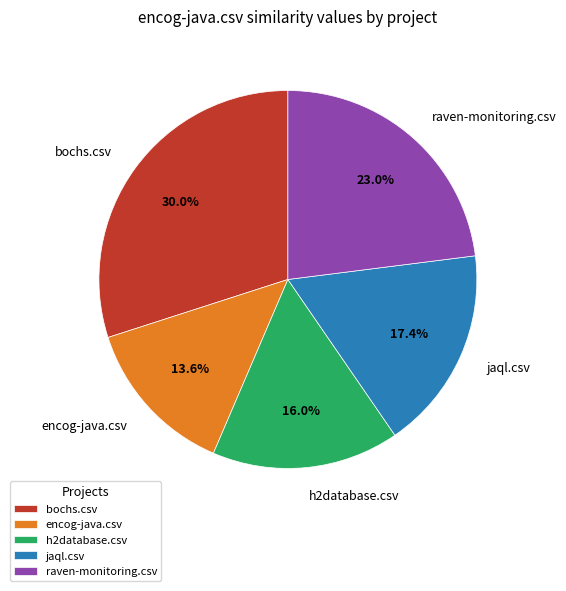

What percentage is the raven-monitoring.csv slice, to the nearest percent?

23%